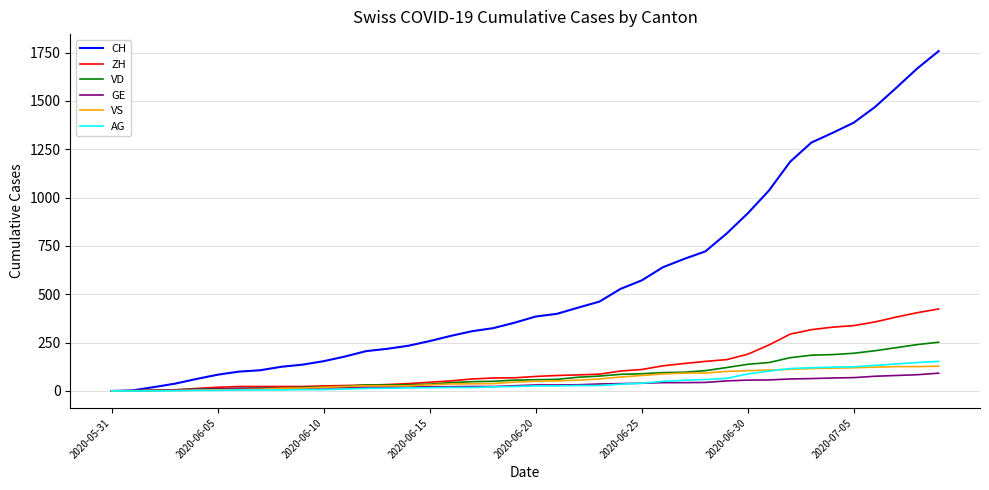

What is the maximum value shown in the chart?

1758